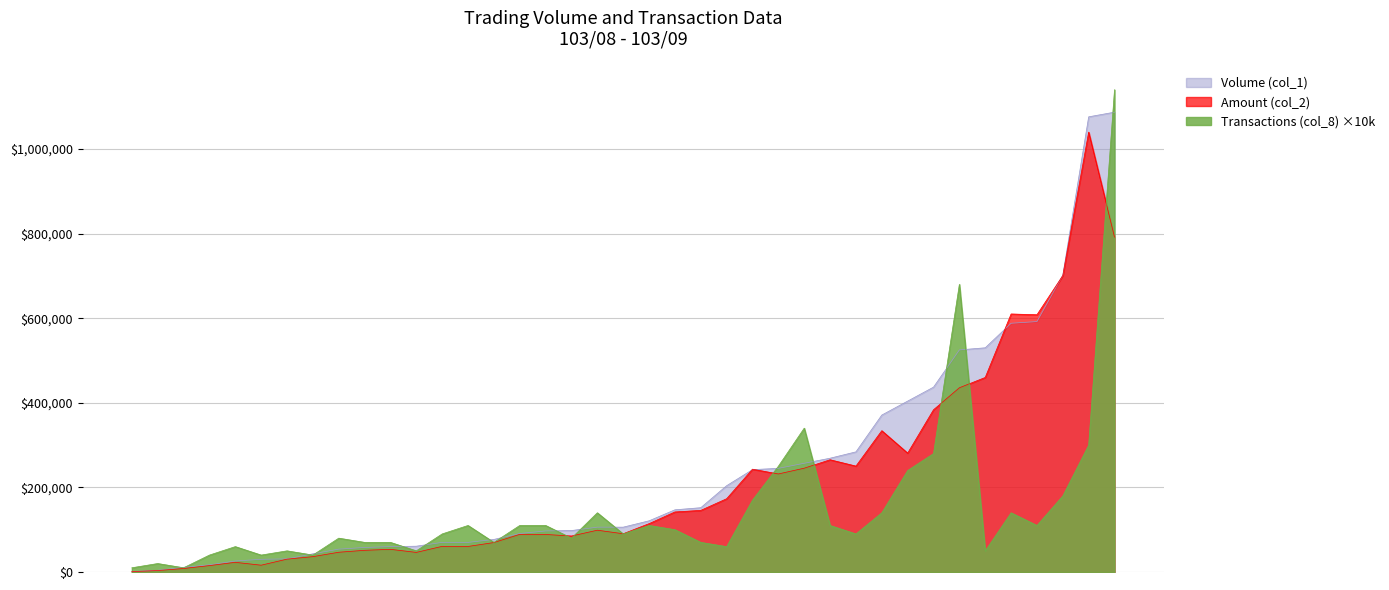

Is the value of Amount (col_2) at 103/08/08 greater than the value of Volume (col_1) at 103/08/11?

Yes